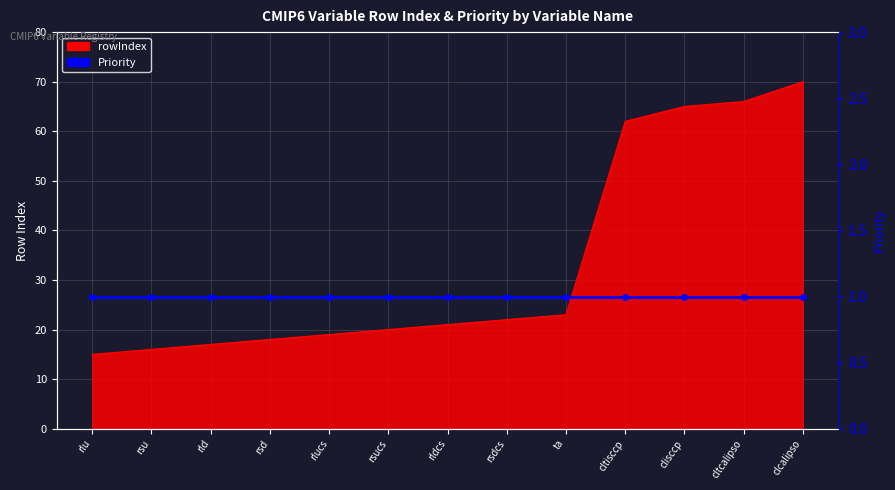

Which label corresponds to the smallest value in the chart?

rlu